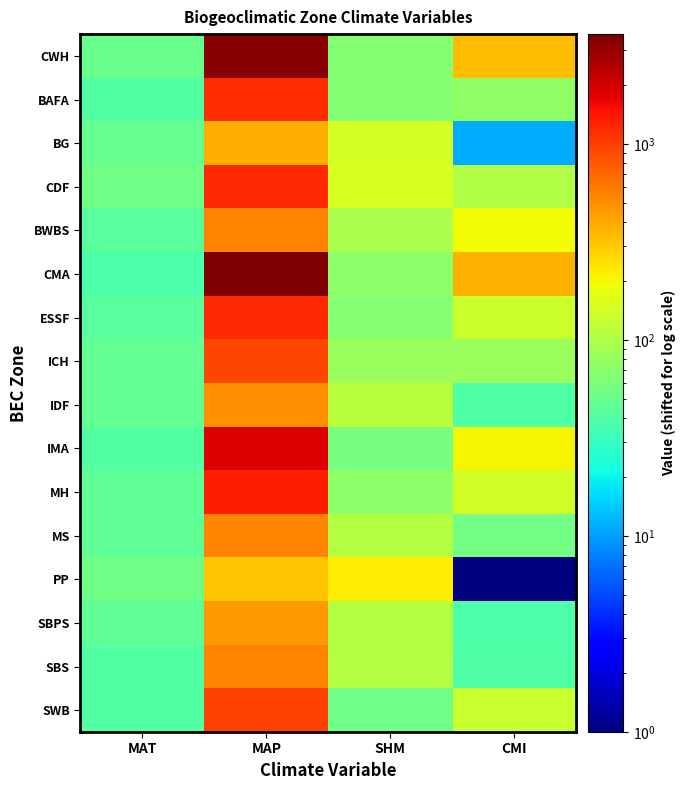

What is the spread (max minus min) of values at MAP?

3315.0